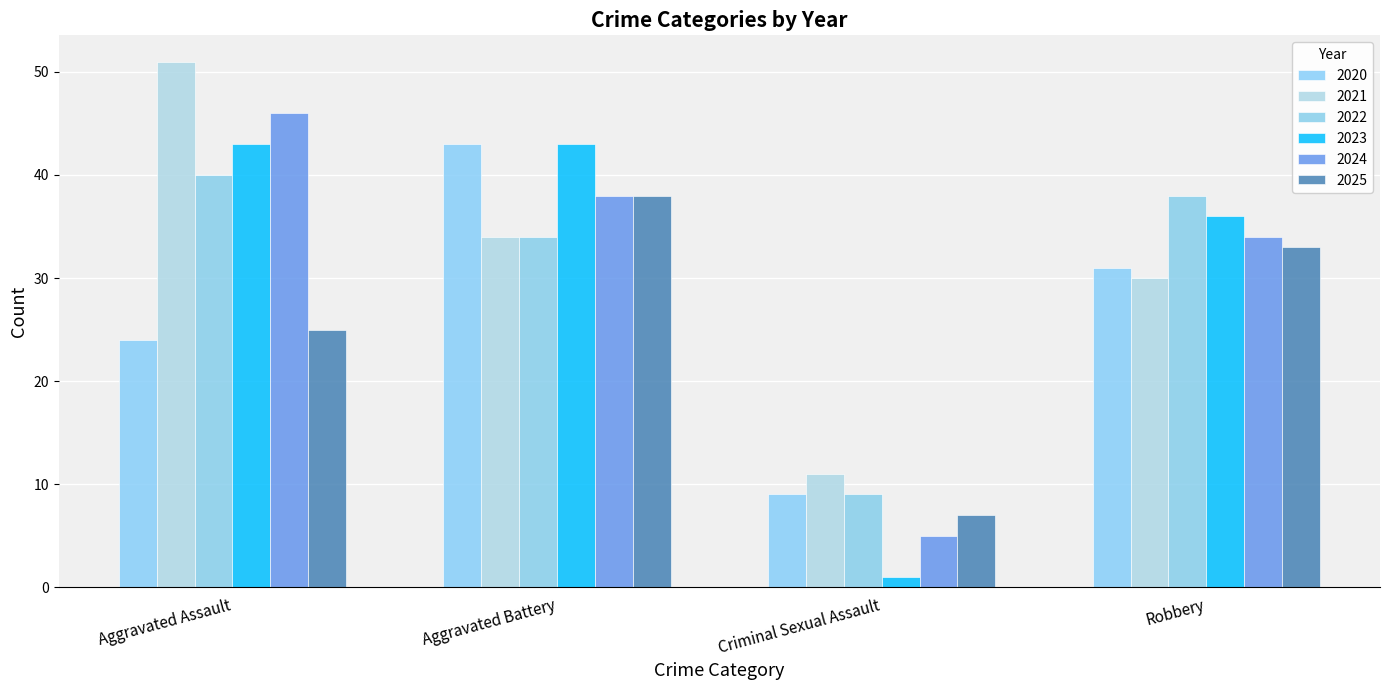

Rank the series by their maximum value, from lowest to highest.

2025, 2022, 2020, 2023, 2024, 2021